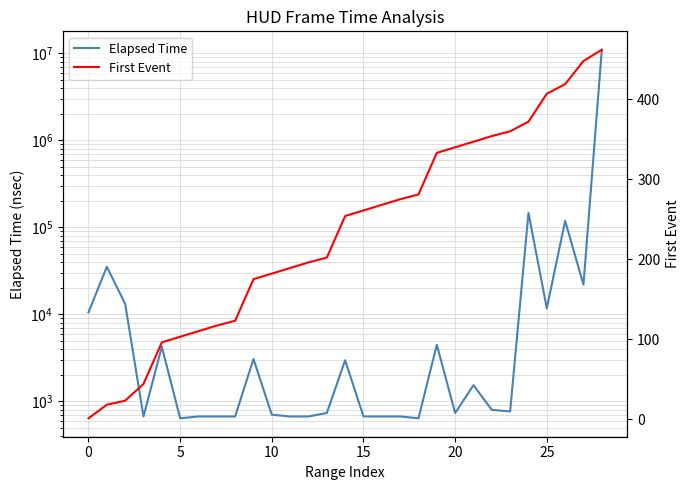

List the series in order of their peak value, lowest first.

First Event, Elapsed Time